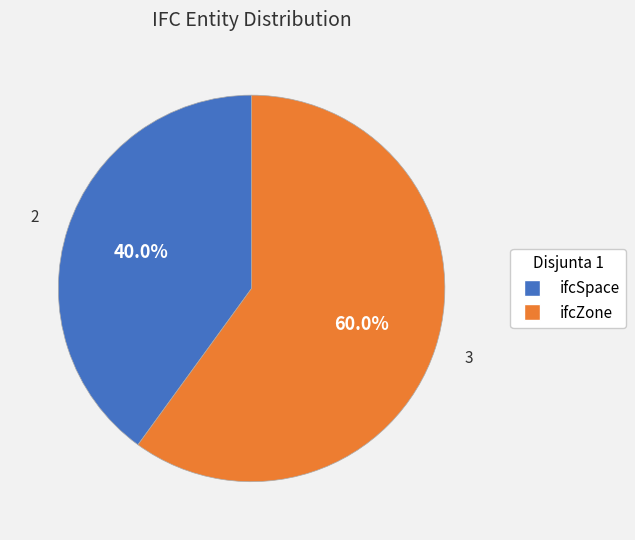

To the nearest percent, what portion does ifcSpace represent?

40%